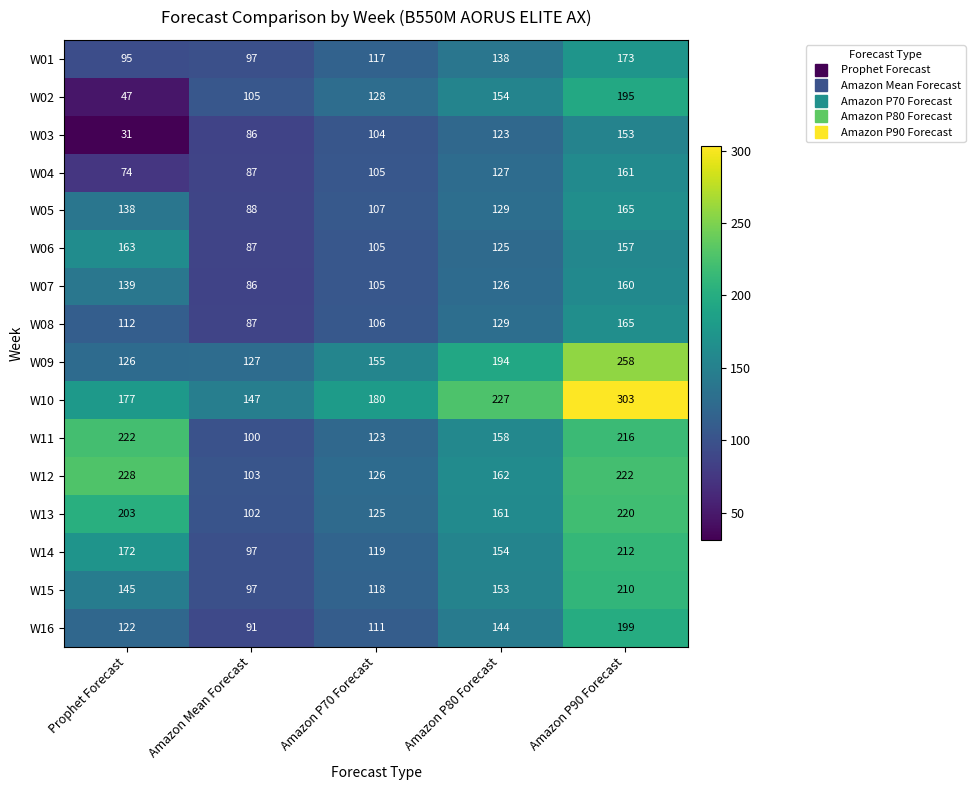

Which category has the highest value across all series?

Amazon P90 Forecast